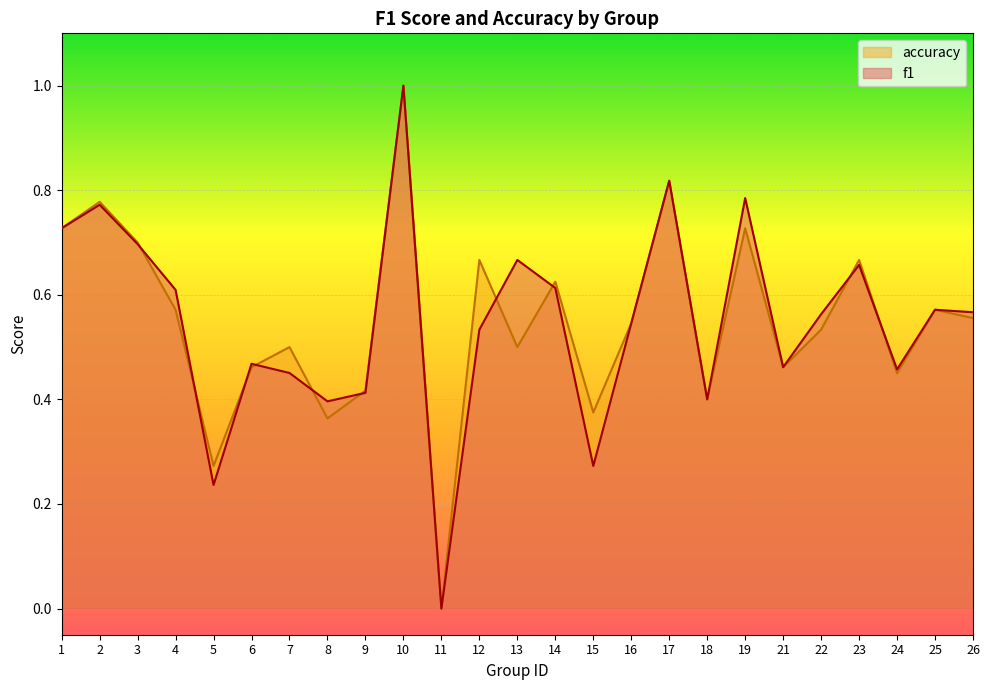

How many lines are shown in the chart?

2